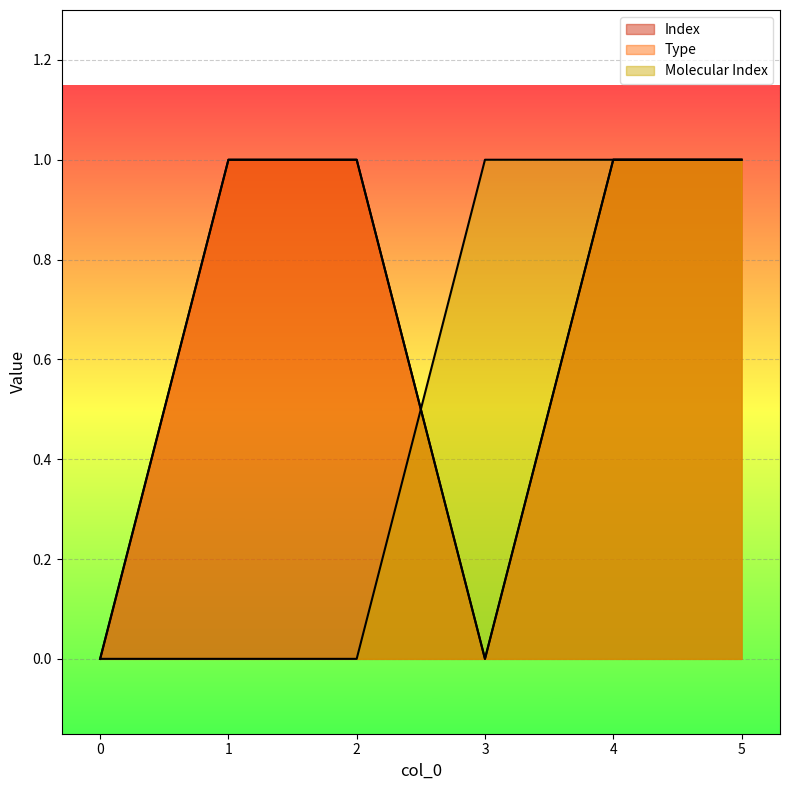

The Molecular Index series shows 0 at 1. True or false?

True